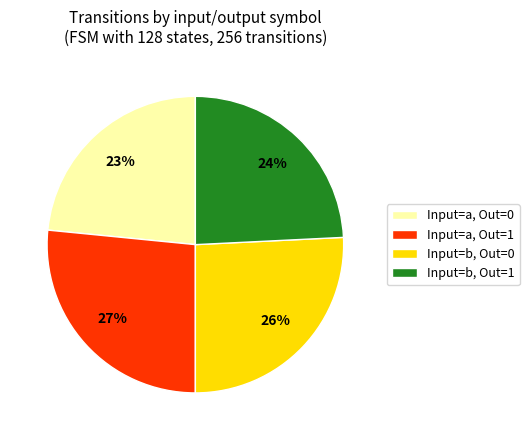

To the nearest percent, what is the combined percentage of Input=b, Out=0 and Input=b, Out=1?

50%